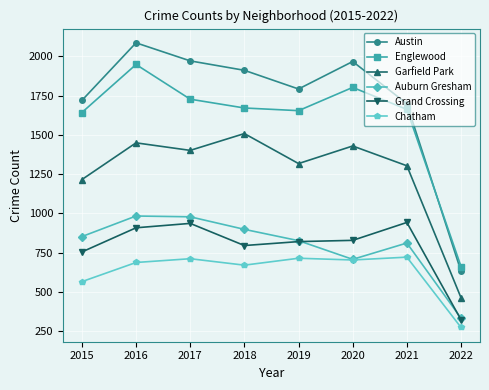

At which label does Chatham reach its minimum?

2022